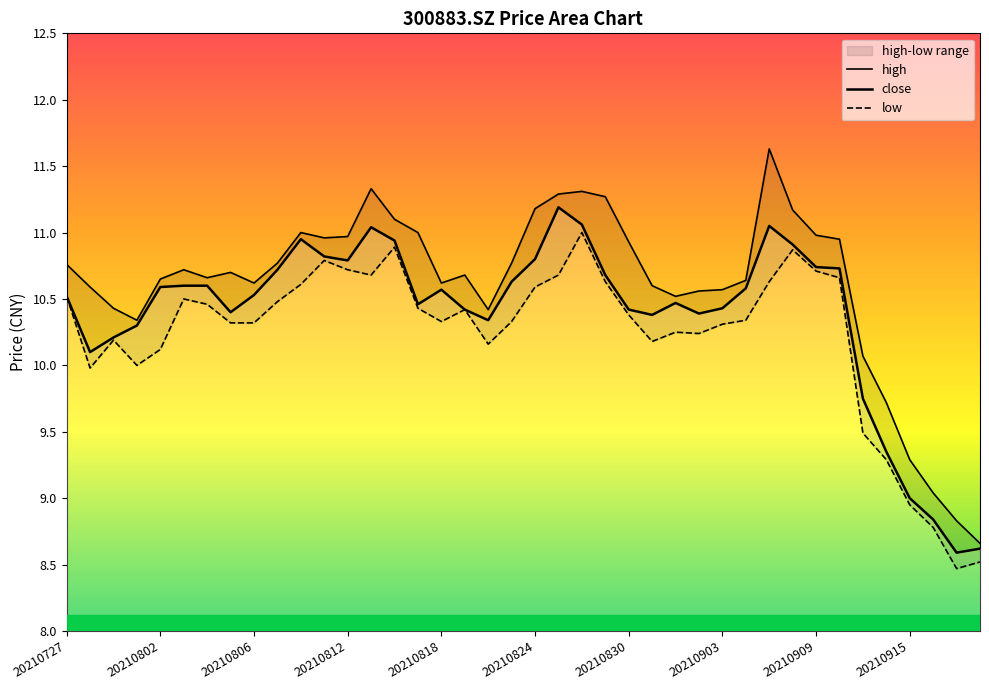

How many values in the high series are below 10?

5